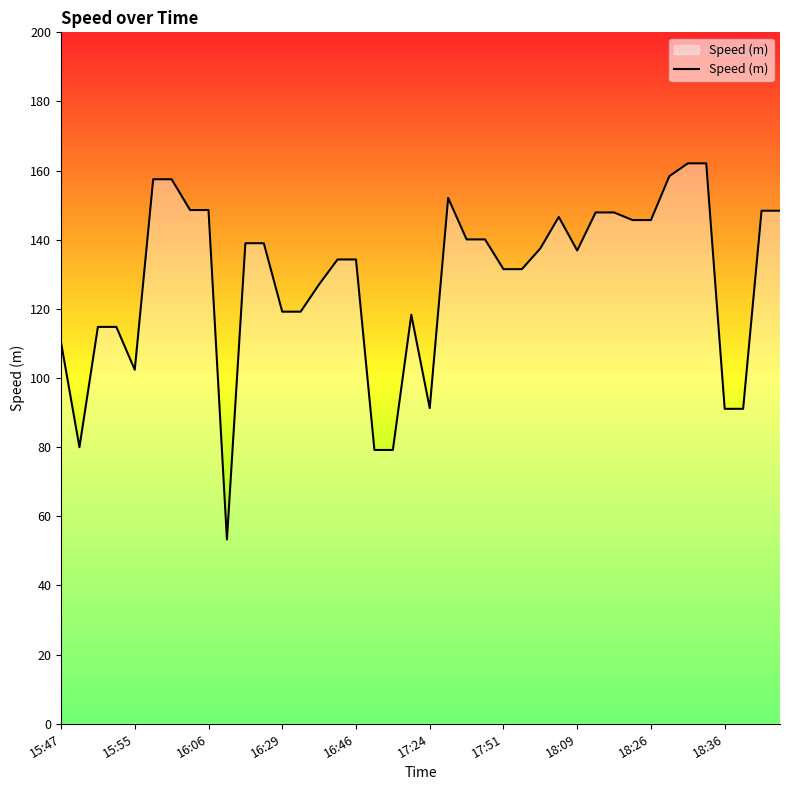

What is the minimum value shown in the chart?

53.3